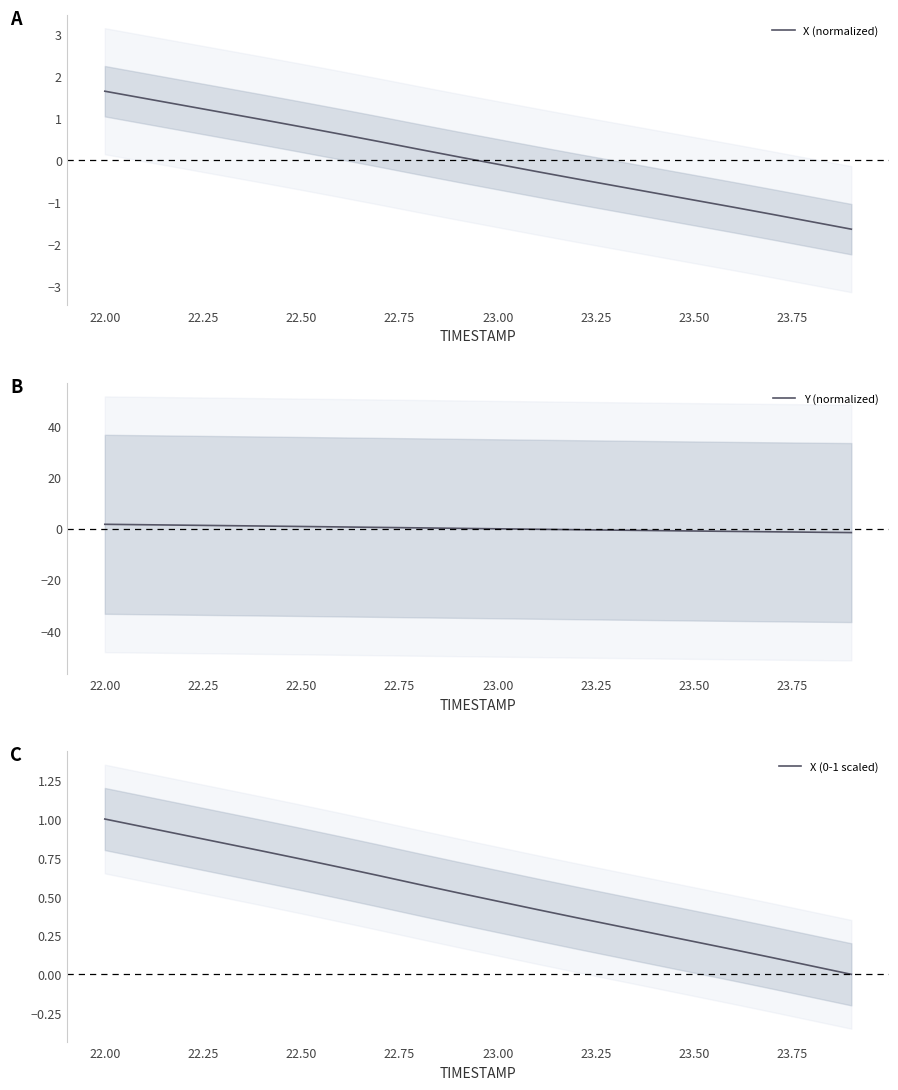

What is the highest value of the X (normalized) series?

1.6